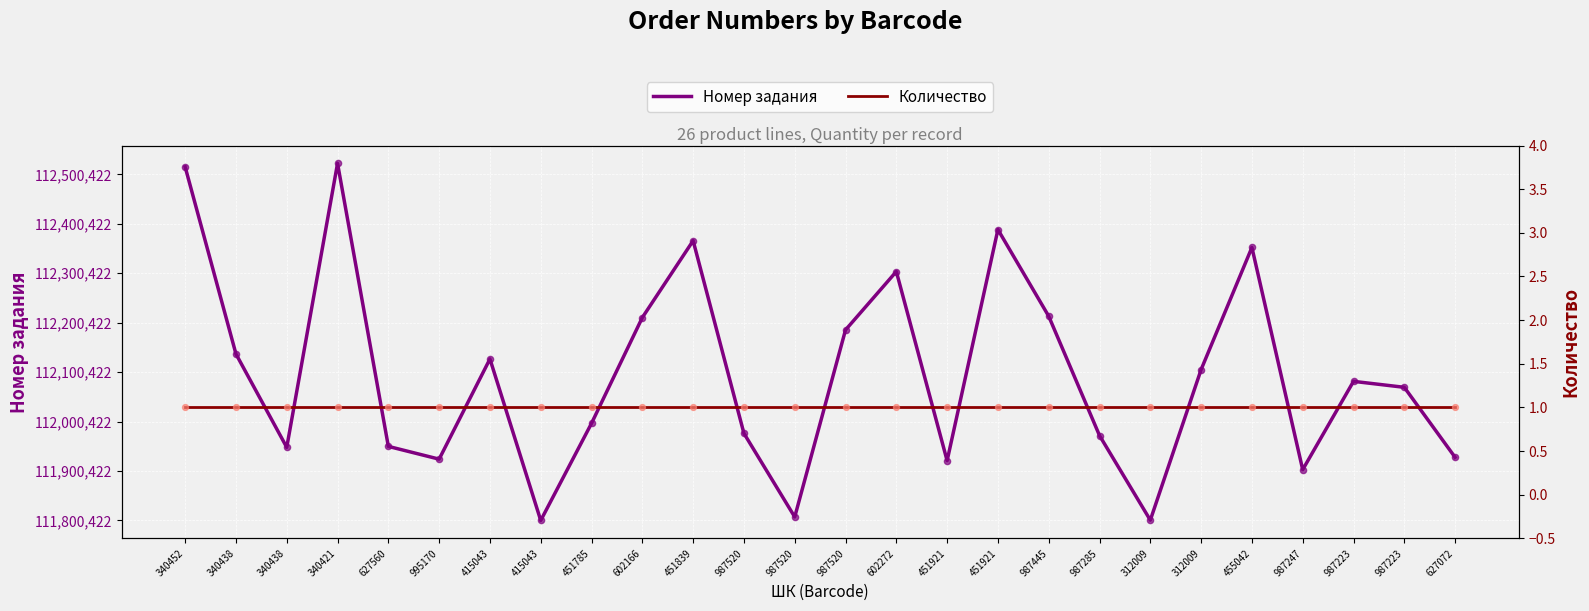

At which category is the sum across all series the highest?

340421